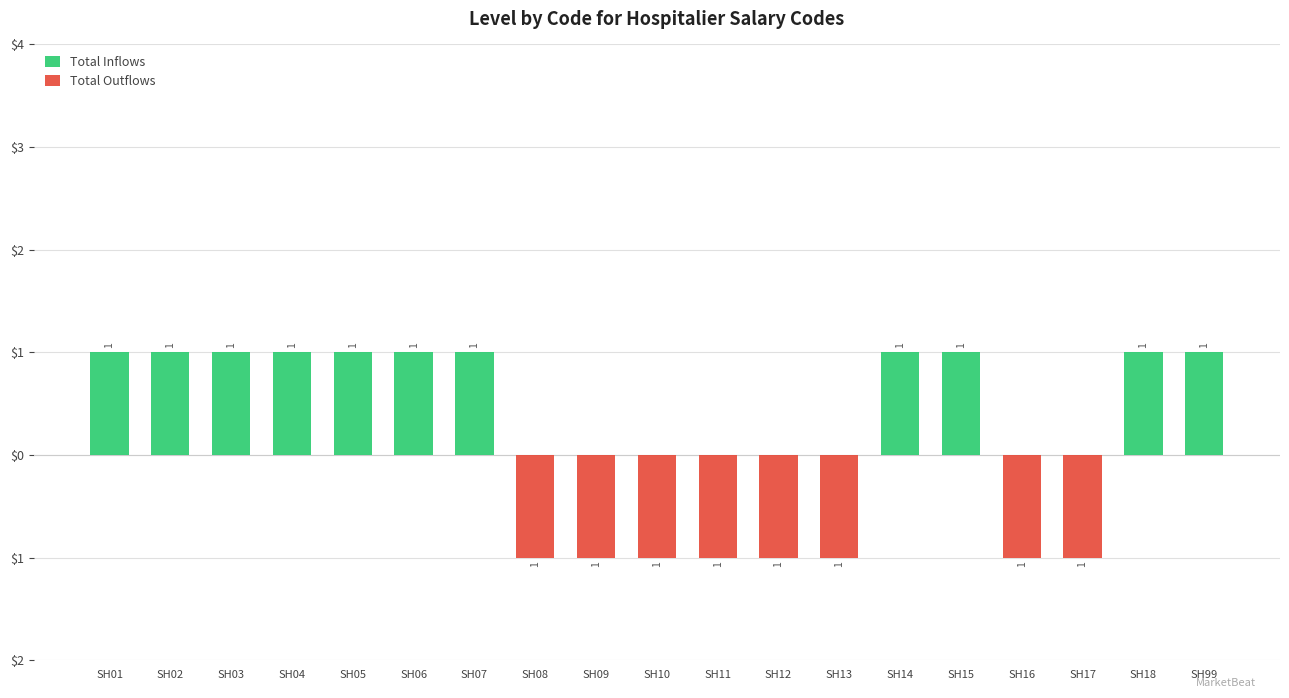

Rank the series by their maximum value, from lowest to highest.

Total Outflows, Total Inflows